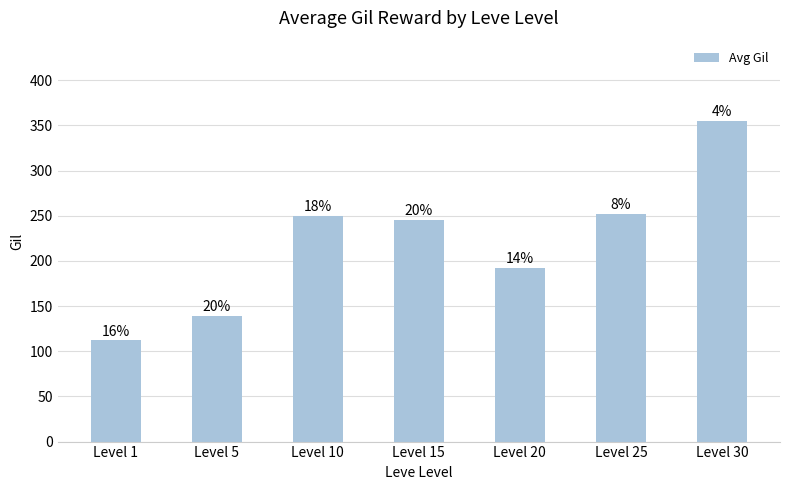

How many bars are there in total?

7